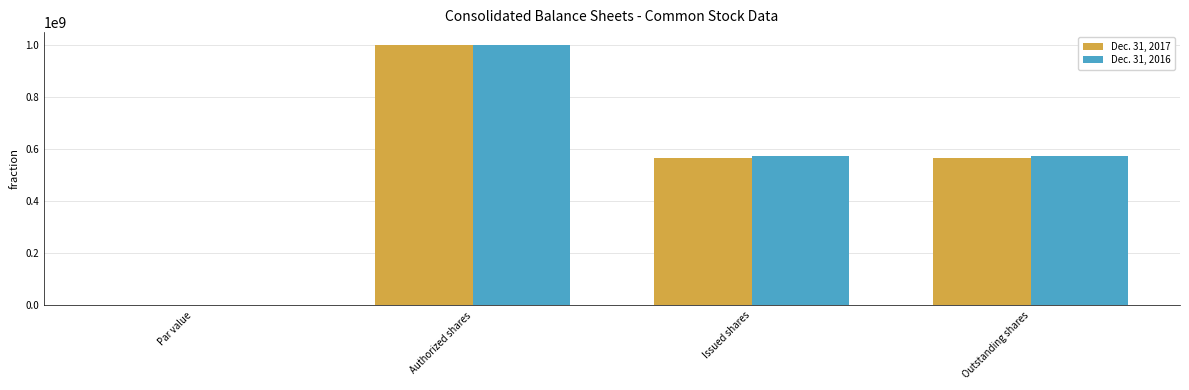

Is it true that Dec. 31, 2016 equals 825509189 at Issued shares?

False